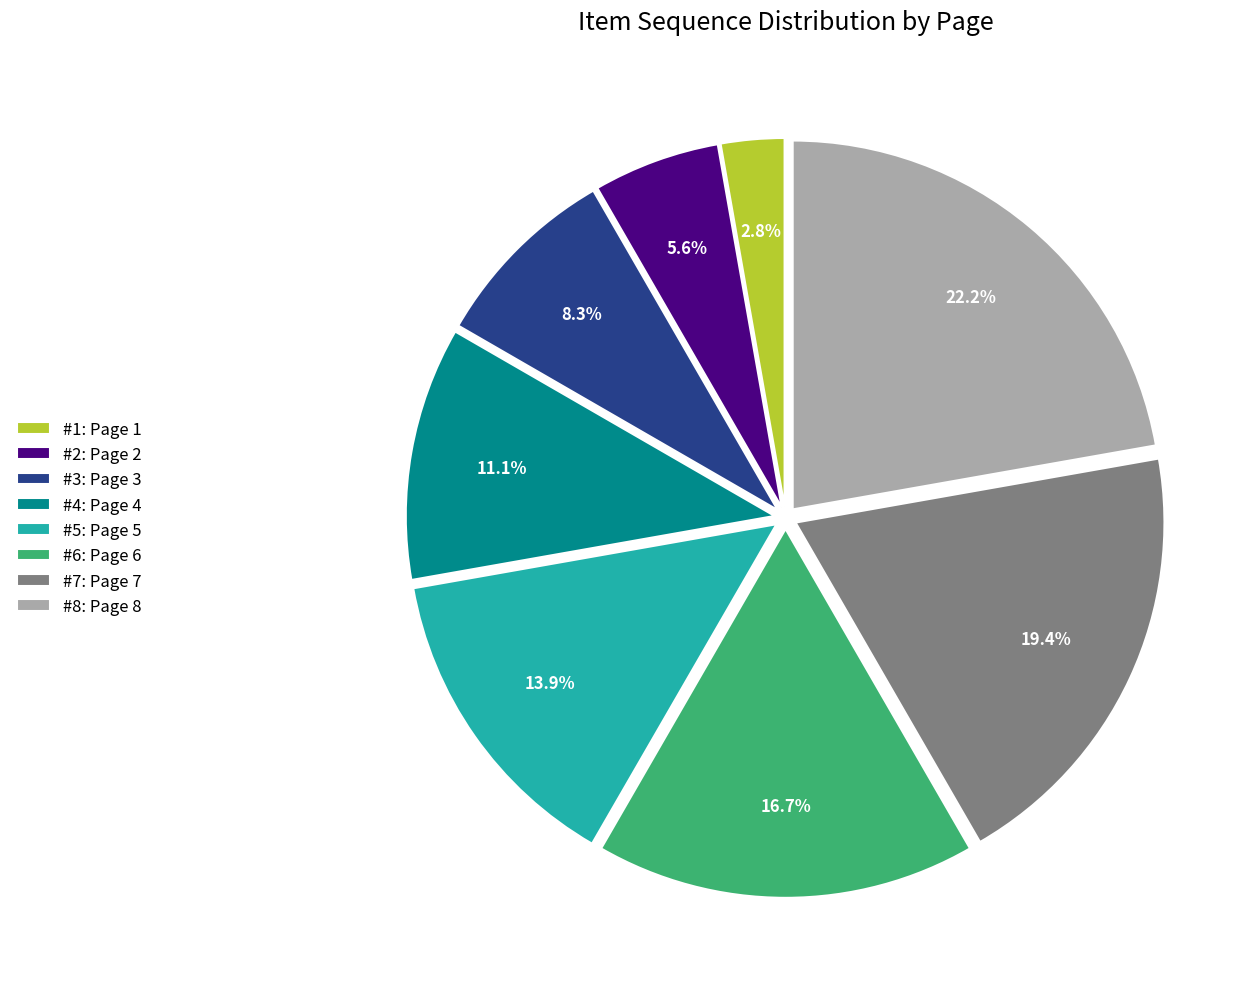

How many slices are in this pie chart?

8